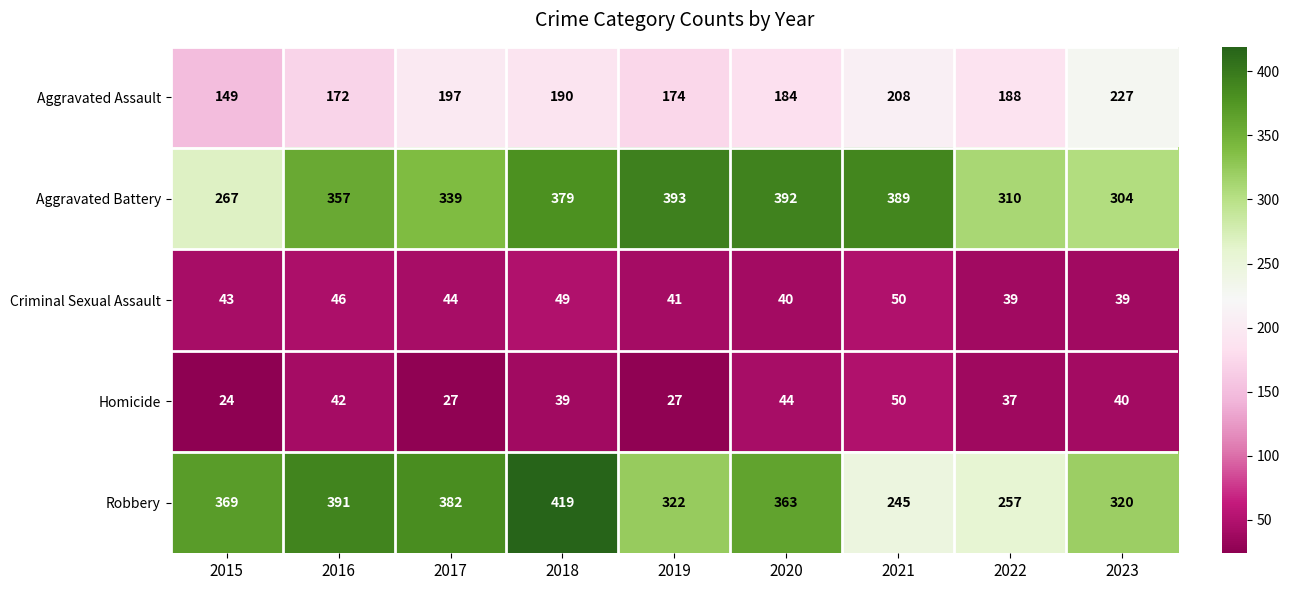

What is the approximate value of Homicide at 2015, to the nearest 5?

25